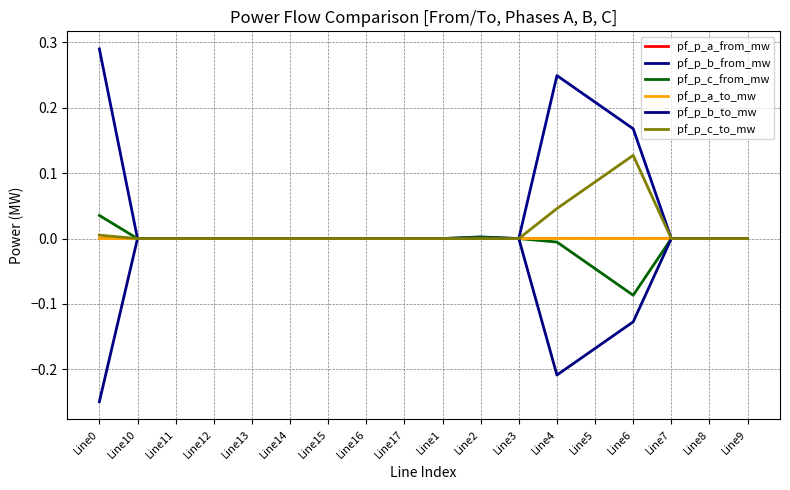

Reading right to left, what are all the values shown in this chart?

pf_p_a_from_mw: Line9=-0.0	Line8=-0.0	Line7=-0.0	Line6=-0.0	Line5=-0.0	Line4=-0.0	Line3=-0.0	Line2=0.0	Line1=-0.0	Line17=-0.0	Line16=0.0	Line15=-0.0	Line14=-0.0	Line13=-0.0	Line12=-0.0	Line11=-0.0	Line10=-0.0	Line0=-0.0
pf_p_b_from_mw: Line9=-0.0	Line8=-0.0	Line7=-0.0	Line6=0.2	Line5=0.2	Line4=0.2	Line3=-0.0	Line2=0.0	Line1=-0.0	Line17=-0.0	Line16=-0.0	Line15=-0.0	Line14=-0.0	Line13=-0.0	Line12=-0.0	Line11=-0.0	Line10=-0.0	Line0=0.3
pf_p_c_from_mw: Line9=-0.0	Line8=0.0	Line7=0.0	Line6=-0.1	Line5=-0.0	Line4=-0.0	Line3=-0.0	Line2=0.0	Line1=-0.0	Line17=-0.0	Line16=-0.0	Line15=-0.0	Line14=-0.0	Line13=-0.0	Line12=-0.0	Line11=-0.0	Line10=-0.0	Line0=0.0
pf_p_a_to_mw: Line9=0.0	Line8=0.0	Line7=0.0	Line6=0.0	Line5=0.0	Line4=0.0	Line3=0.0	Line2=0.0	Line1=0.0	Line17=0.0	Line16=-0.0	Line15=0.0	Line14=0.0	Line13=0.0	Line12=0.0	Line11=0.0	Line10=0.0	Line0=0.0
pf_p_b_to_mw: Line9=0.0	Line8=0.0	Line7=0.0	Line6=-0.1	Line5=-0.2	Line4=-0.2	Line3=0.0	Line2=0.0	Line1=0.0	Line17=0.0	Line16=0.0	Line15=0.0	Line14=0.0	Line13=0.0	Line12=0.0	Line11=0.0	Line10=0.0	Line0=-0.2
pf_p_c_to_mw: Line9=0.0	Line8=-0.0	Line7=-0.0	Line6=0.1	Line5=0.1	Line4=0.0	Line3=0.0	Line2=0.0	Line1=0.0	Line17=0.0	Line16=0.0	Line15=0.0	Line14=0.0	Line13=0.0	Line12=0.0	Line11=0.0	Line10=0.0	Line0=0.0